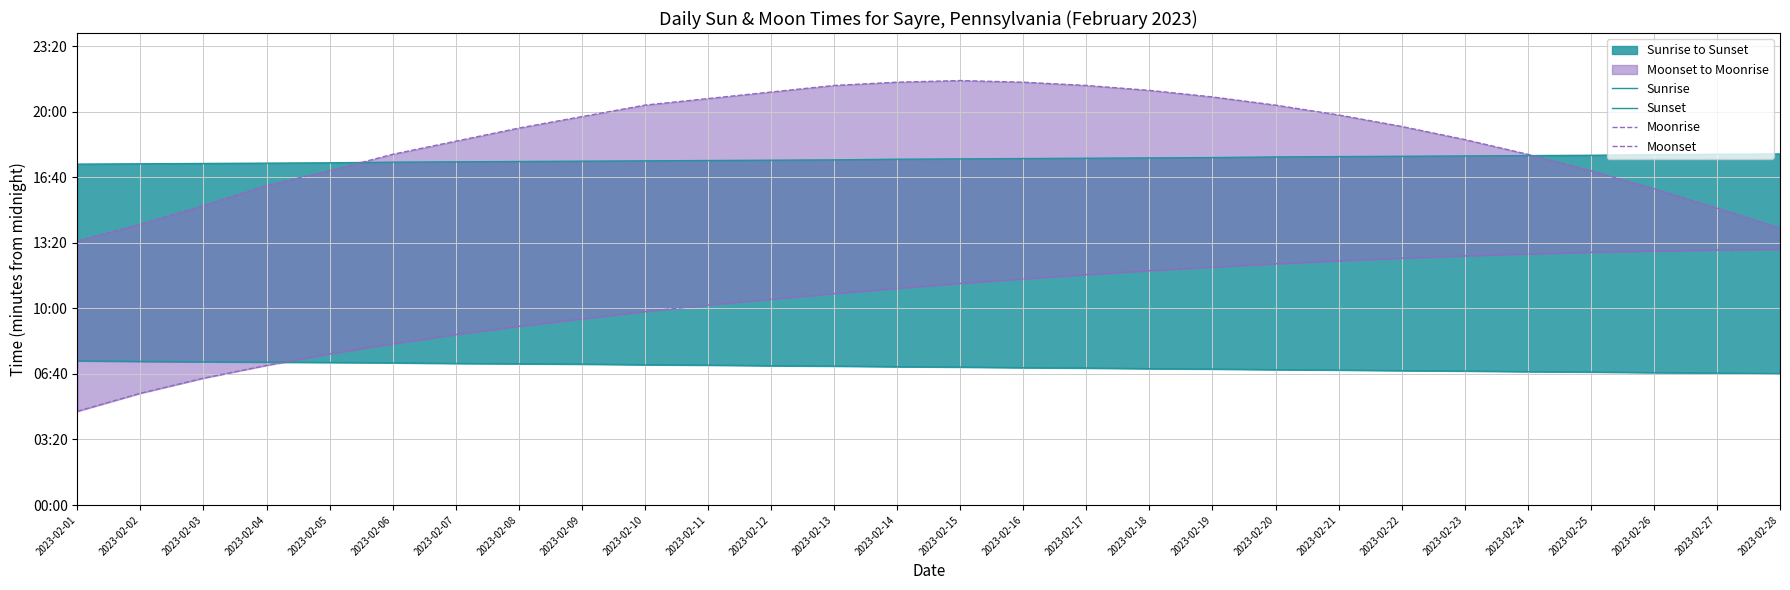

What is the total value across all series at 2023-02-14?

3428